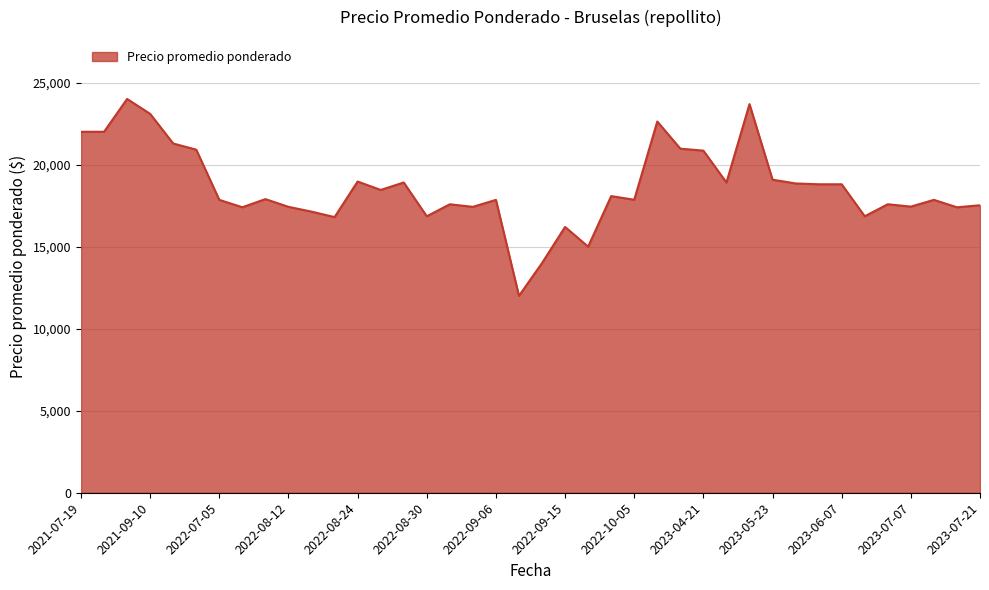

What is the greatest value displayed?

24000